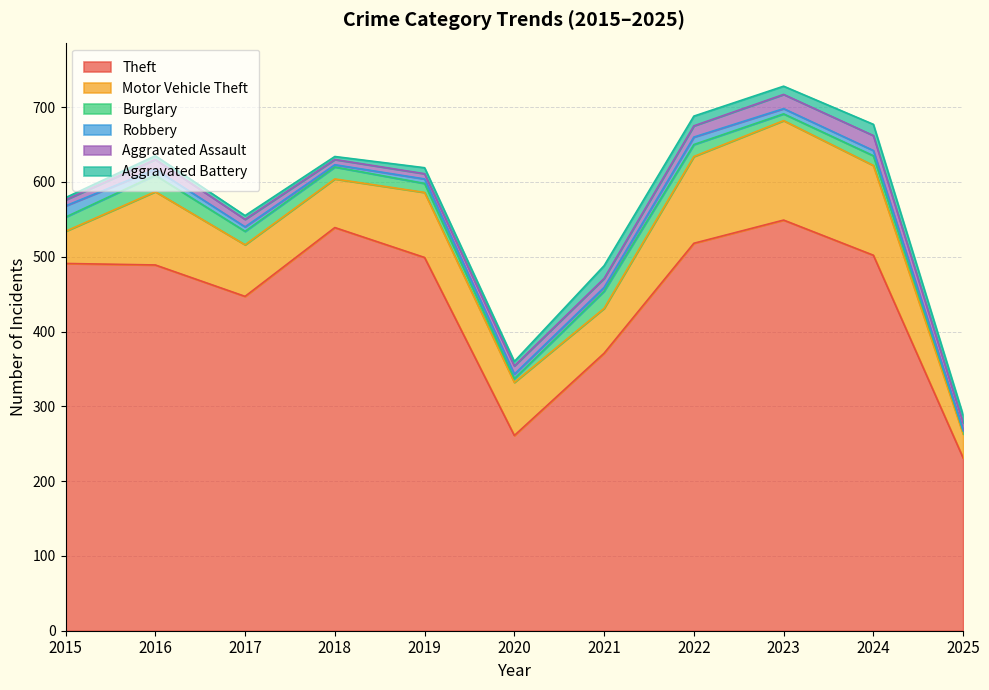

What is the value of the Motor Vehicle Theft point at the 11th from the left?

32